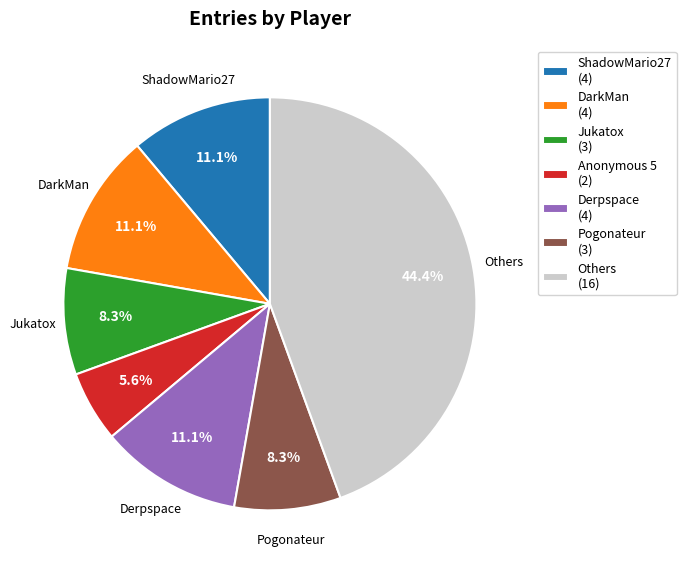

Does Anonymous 5 (2) account for over 50% of the chart?

No